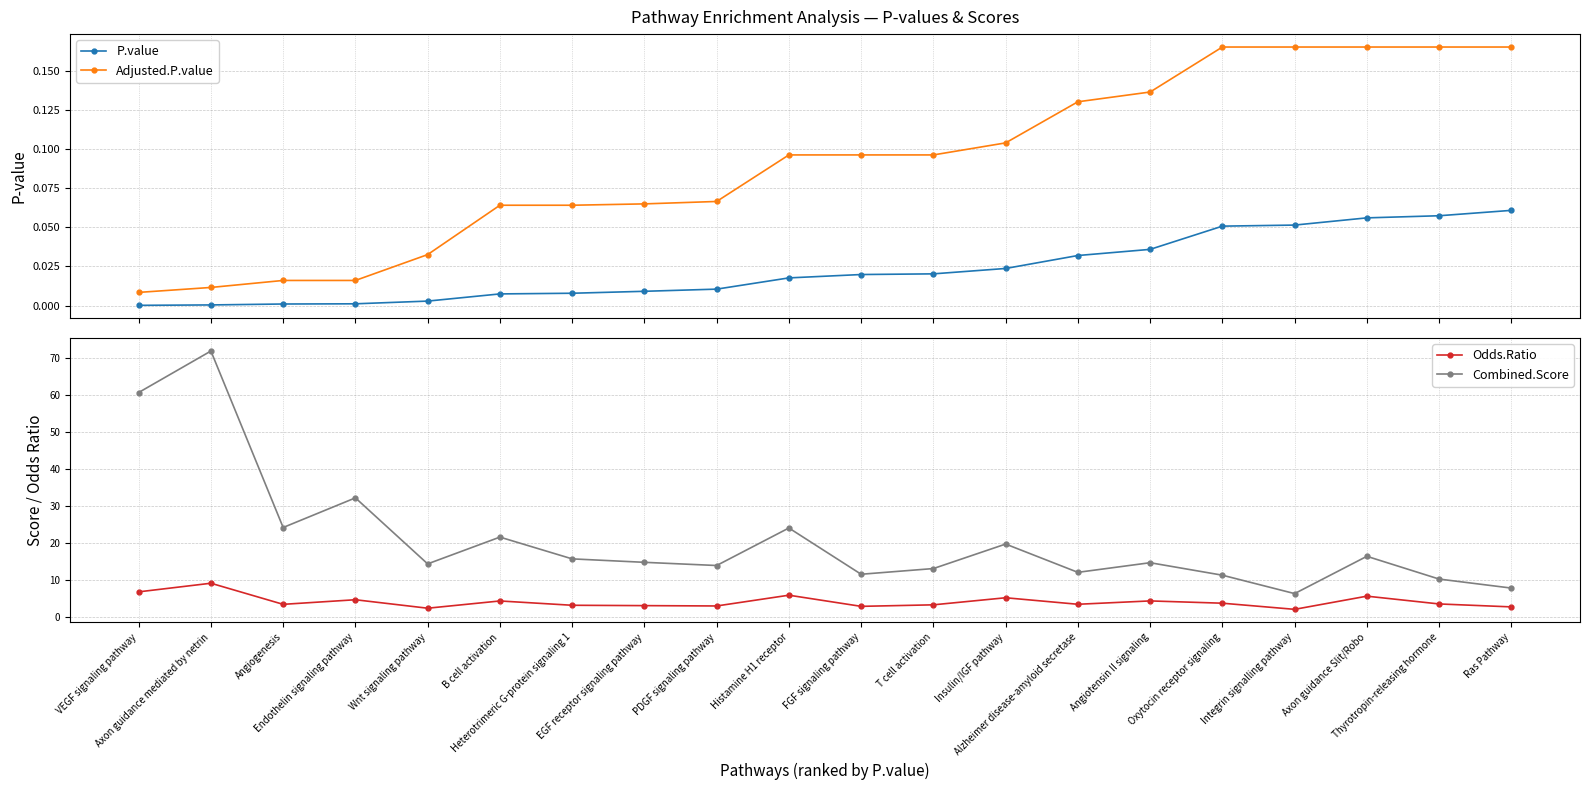

Reading left to right, extract all data points from this chart.

P.value: 0.0	0.0	0.0	0.0	0.0	0.0	0.0	0.0	0.0	0.0	0.0	0.0	0.0	0.0	0.0	0.1	0.1	0.1	0.1	0.1
Adjusted.P.value: 0.0	0.0	0.0	0.0	0.0	0.1	0.1	0.1	0.1	0.1	0.1	0.1	0.1	0.1	0.1	0.2	0.2	0.2	0.2	0.2
Odds.Ratio: 6.9	9.2	3.5	4.8	2.5	4.4	3.3	3.2	3.1	6.0	3.0	3.4	5.3	3.5	4.4	3.8	2.2	5.7	3.6	2.8
Combined.Score: 60.8	72.0	24.3	32.3	14.5	21.7	15.8	14.9	14.0	24.2	11.6	13.2	19.8	12.2	14.8	11.4	6.4	16.5	10.3	7.9